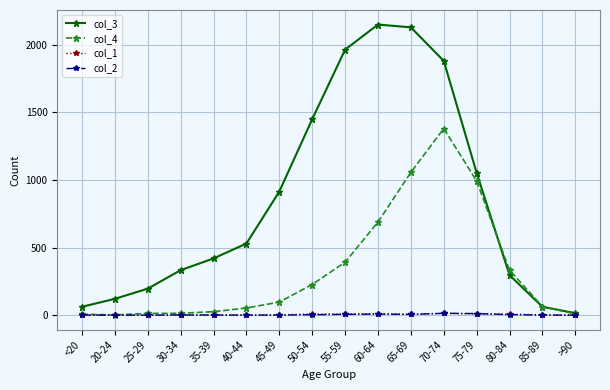

At which category is the sum across all series the highest?

70-74